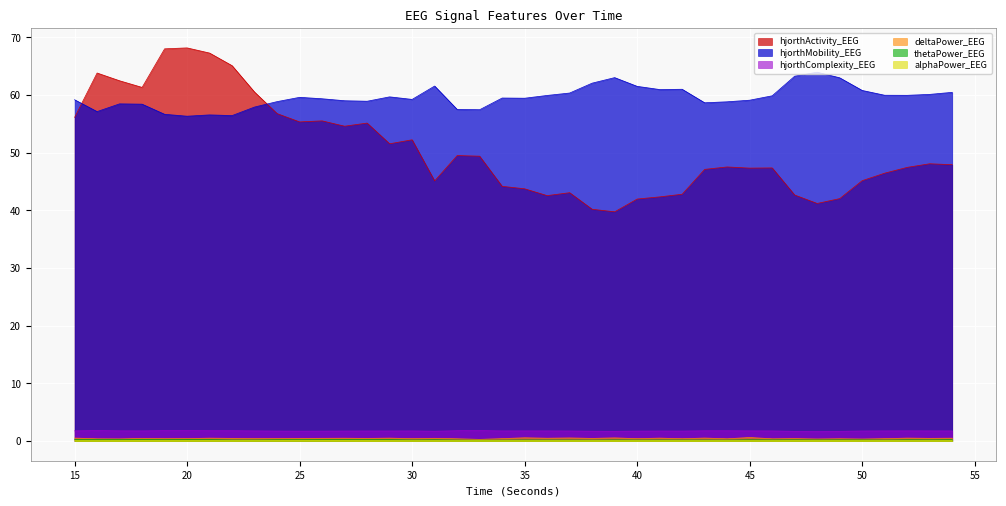

Which series changed the most between 23 and 39?

hjorthActivity_EEG